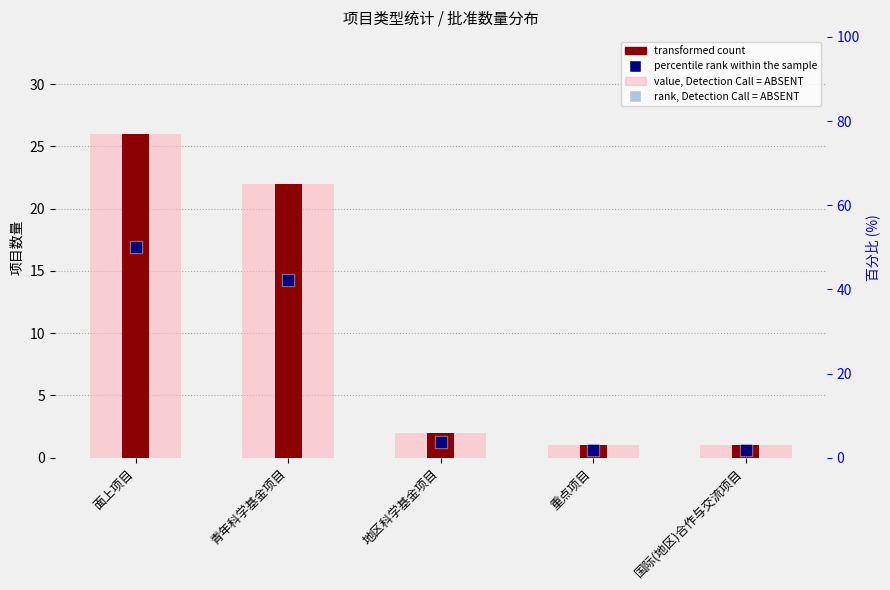

Which series reaches the minimum Y coordinate?

value, Detection Call = ABSENT